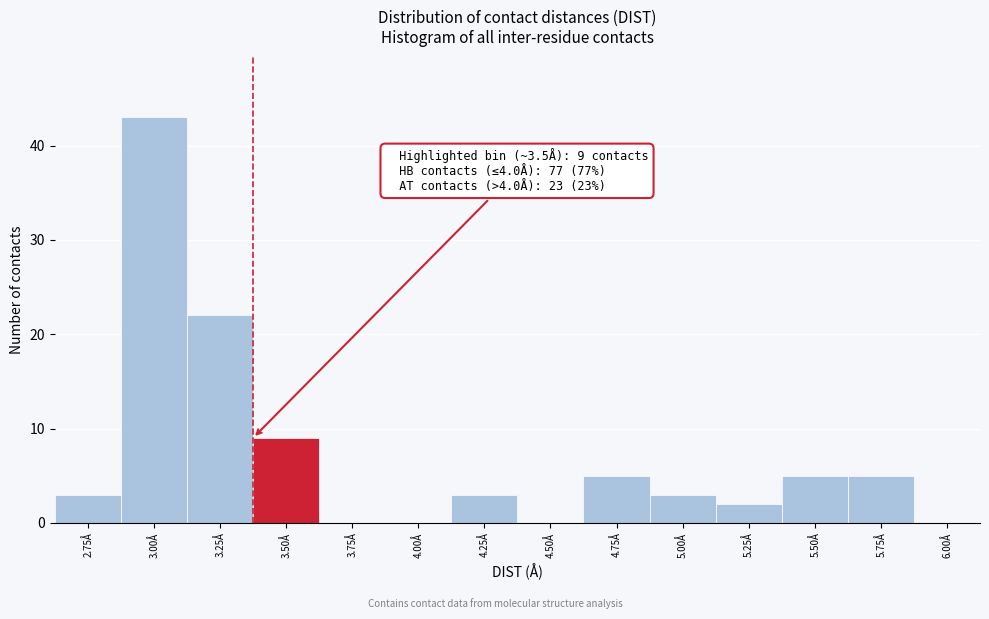

Reading right to left, extract all data points from this chart.

6.00Å=0	5.75Å=5	5.50Å=5	5.25Å=2	5.00Å=3	4.75Å=5	4.50Å=0	4.25Å=3	4.00Å=0	3.75Å=0	3.50Å=9	3.25Å=22	3.00Å=43	2.75Å=3